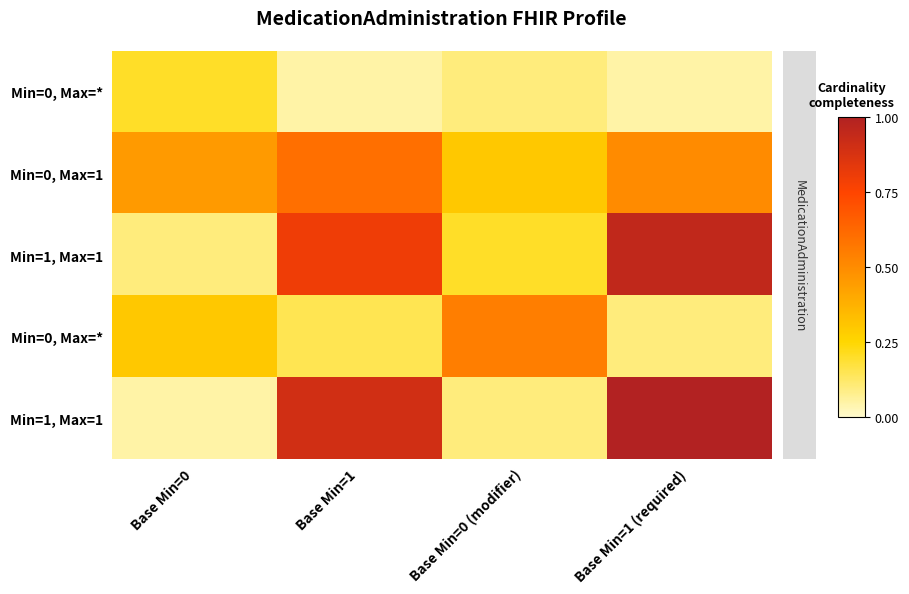

At how many categories does at least one series exceed 0?

4